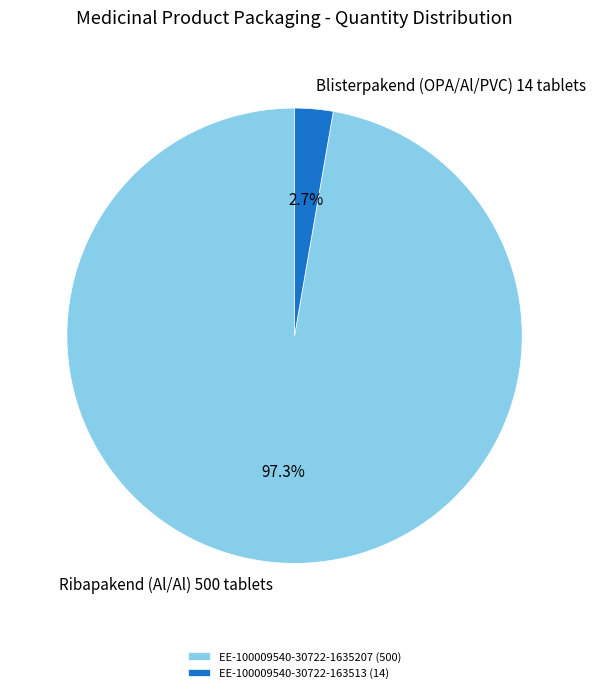

Is the sum of EE-100009540-30722-163513 and EE-100009540-30722-1635207 greater than half?

Yes